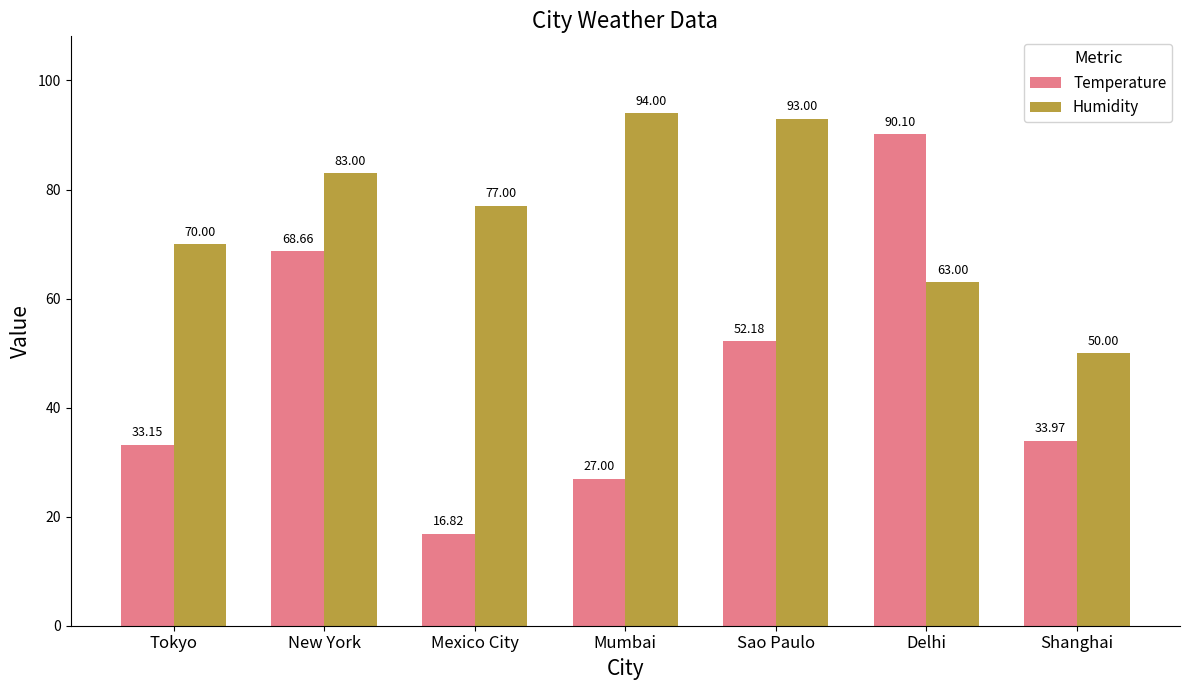

At which category is the sum across all series the highest?

Delhi